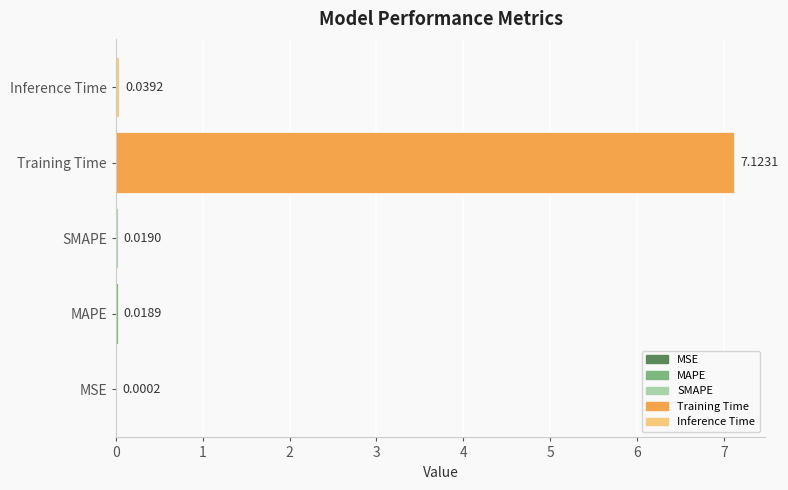

Where is the data nearest to the value 3?

Inference Time